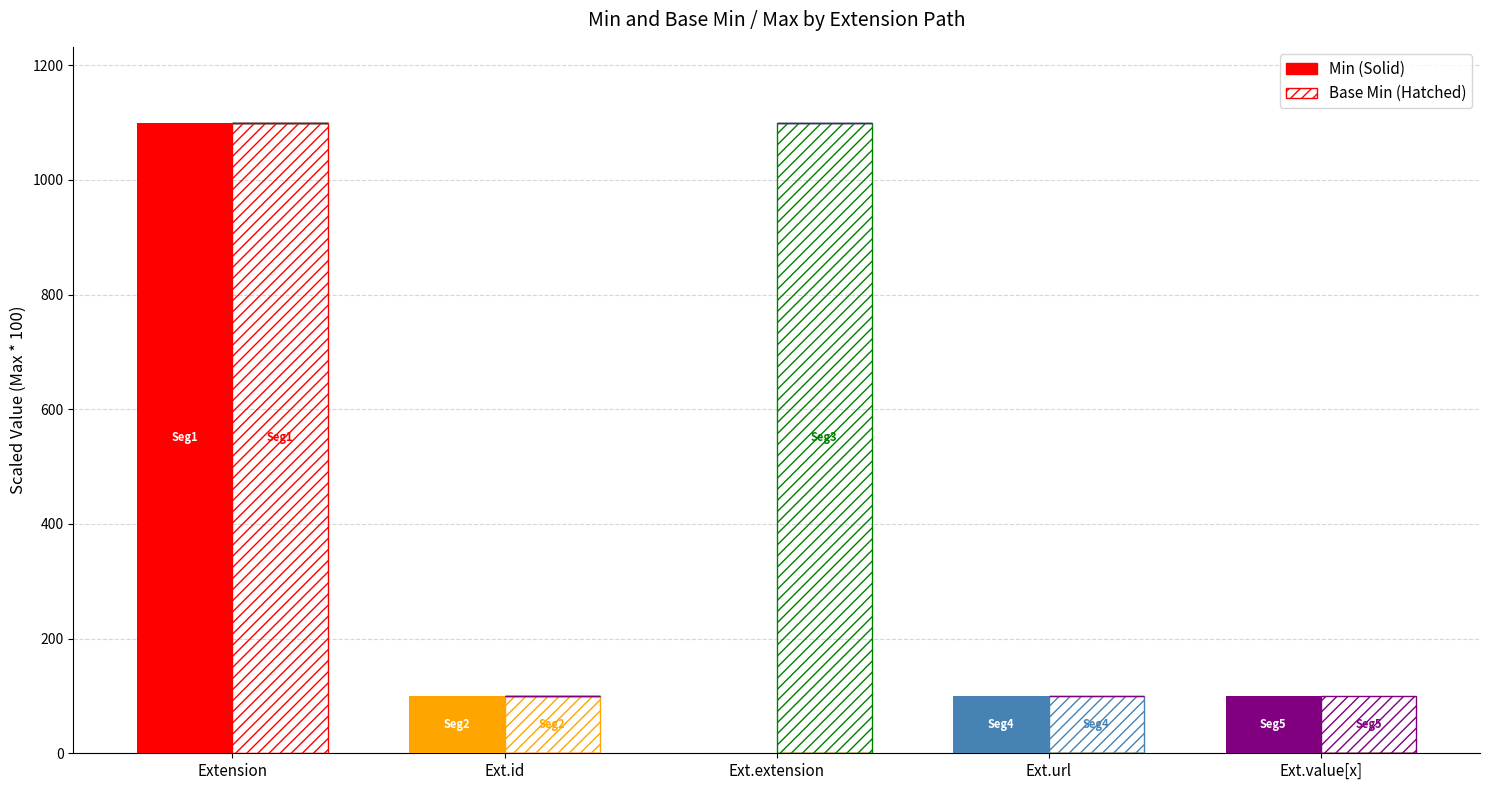

Are the bars grouped side by side (vs. stacked)?

Yes